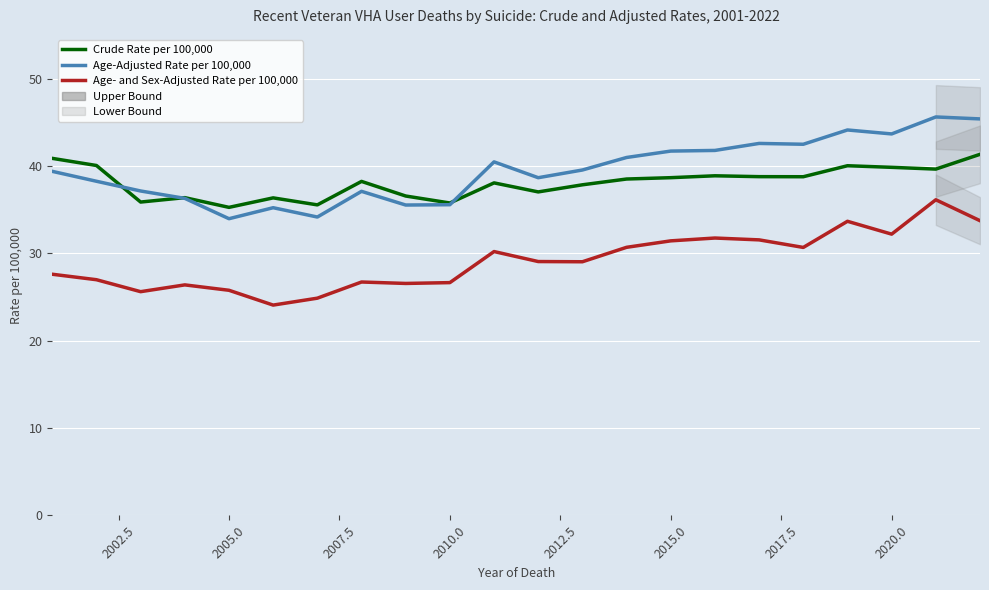

What are all the series names shown in the legend?

Crude Rate per 100,000, Age-Adjusted Rate per 100,000, Age- and Sex-Adjusted Rate per 100,000